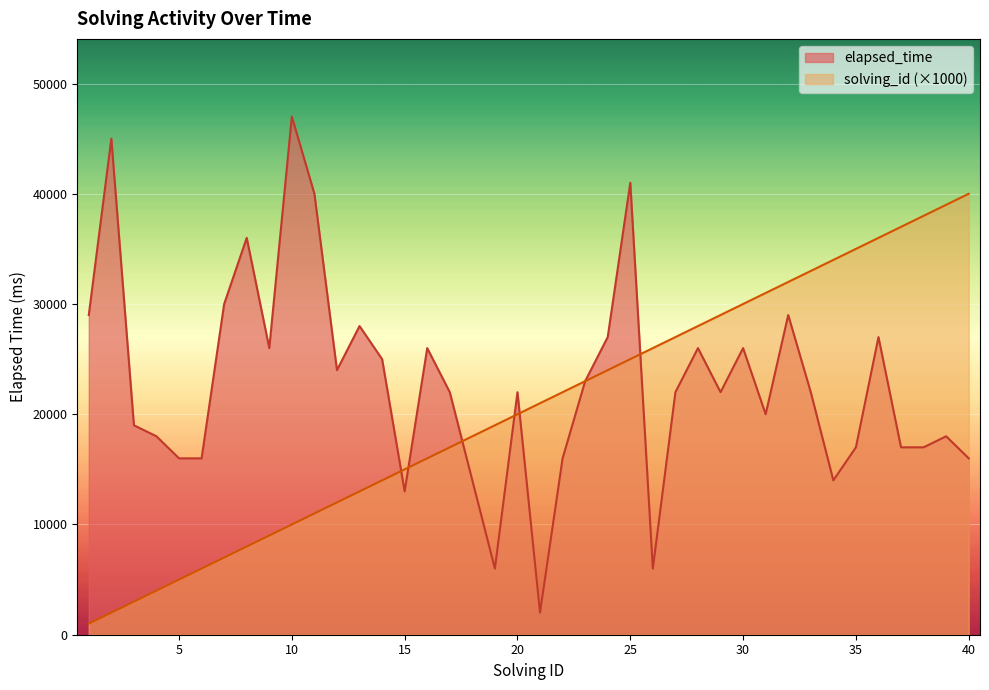

Rank the categories by elapsed_time value from highest to lowest.

10, 2, 25, 11, 8, 7, 1, 32, 13, 24, 36, 9, 16, 28, 30, 14, 12, 23, 17, 20, 27, 29, 33, 31, 3, 4, 39, 35, 37, 38, 5, 6, 22, 40, 18, 34, 15, 19, 26, 21